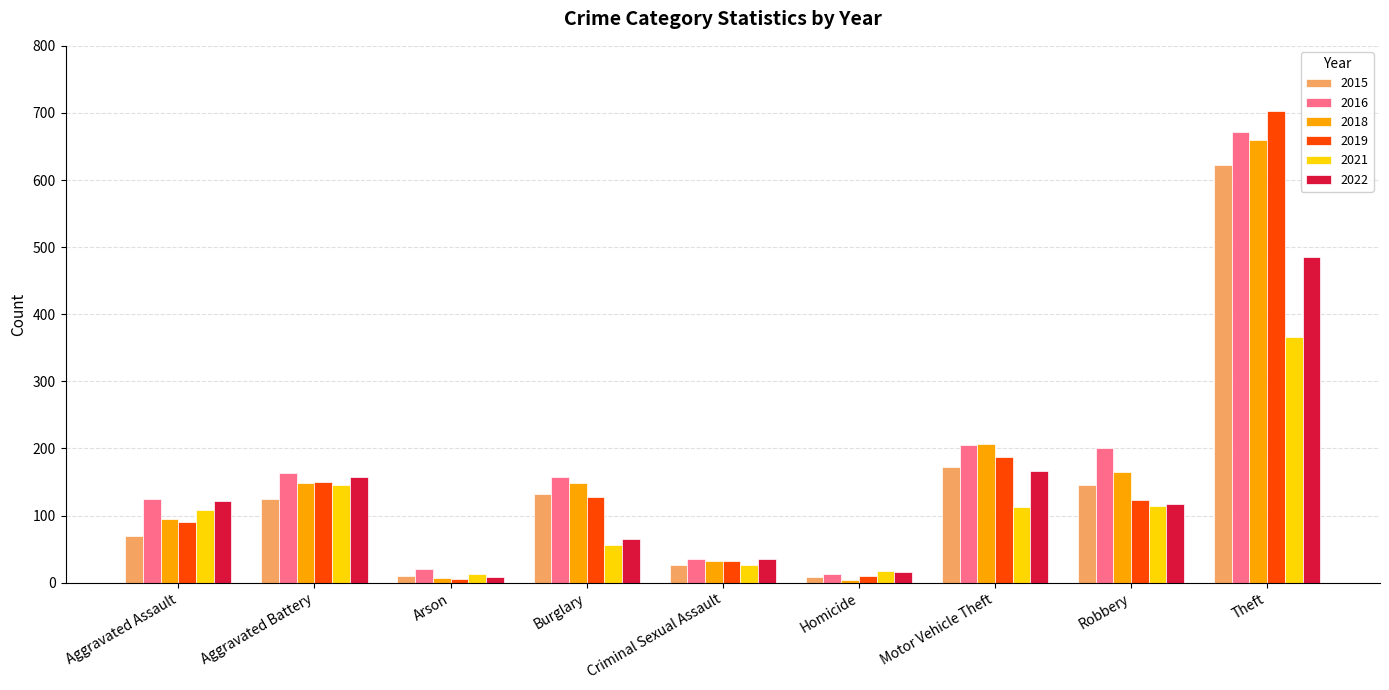

Between Robbery and Theft, which series saw the biggest shift?

2019